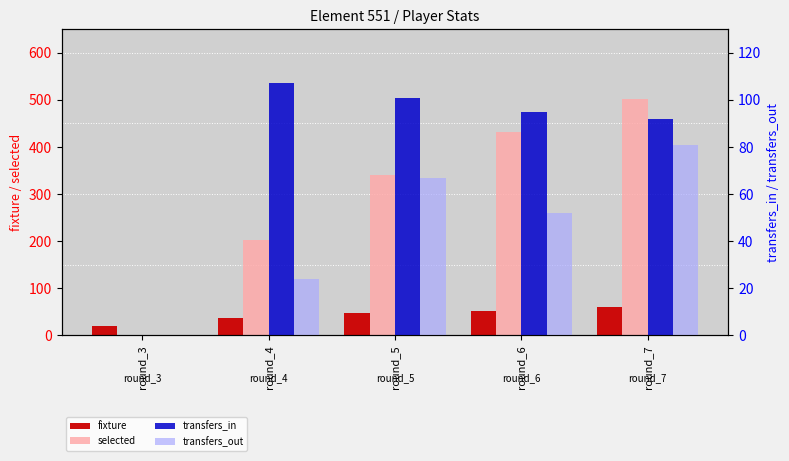

How many data points does each series have?

5